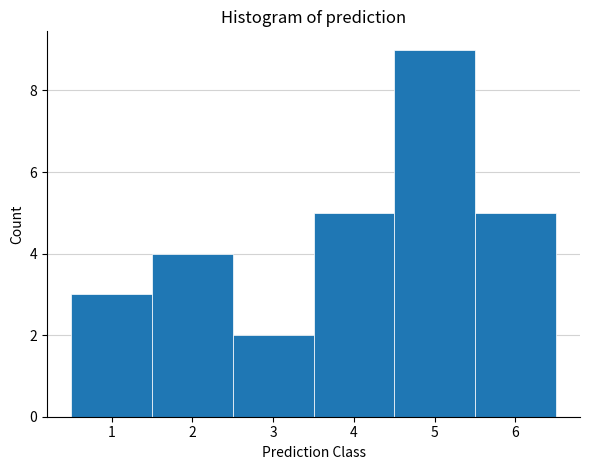

Which range on the x-axis has the tallest bar?

4.5 to 5.5